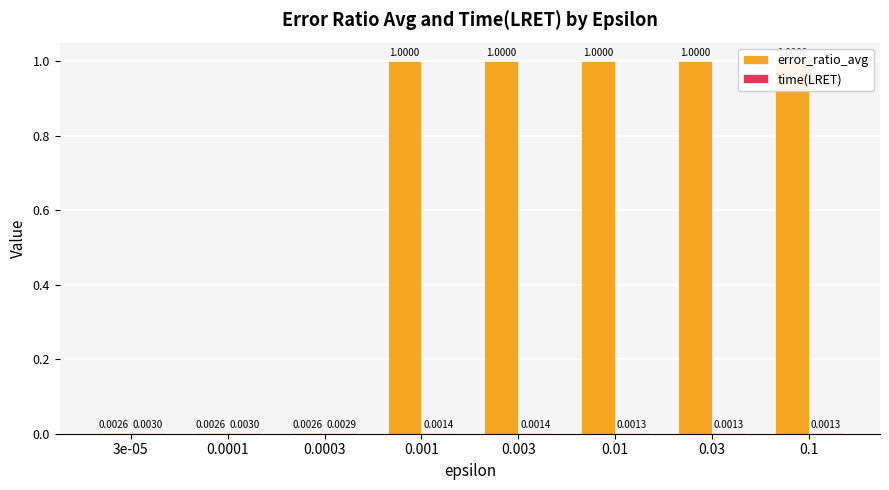

At which label is time(LRET) closest to 0?

0.03